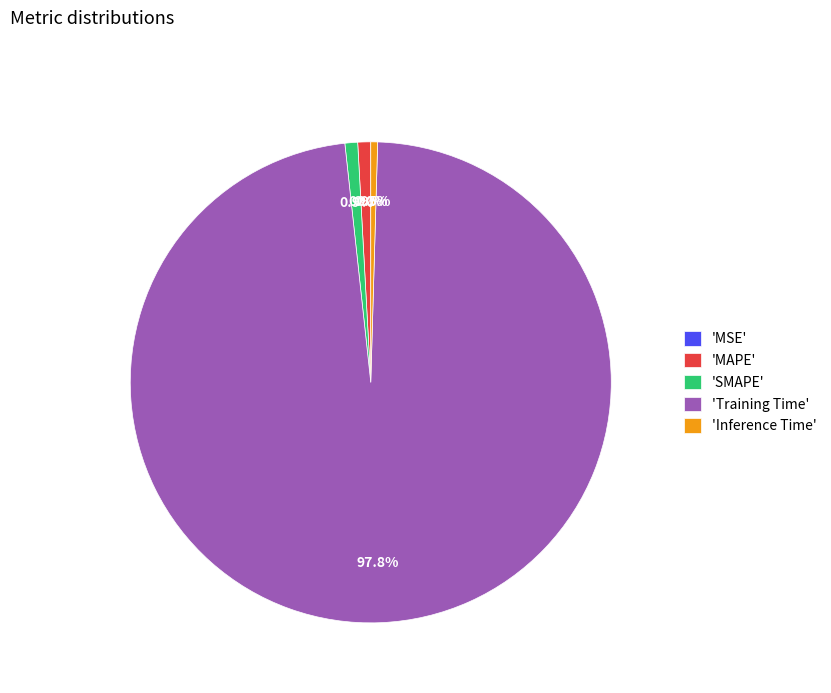

Is there any slice that represents more than half of the pie?

Yes